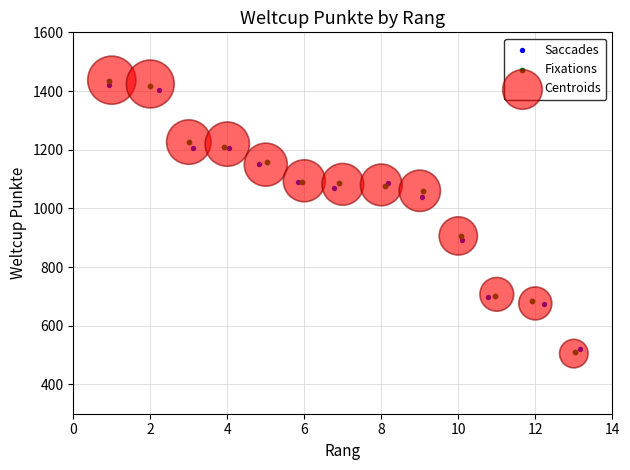

Which series has the widest spread of Y values?

Centroids